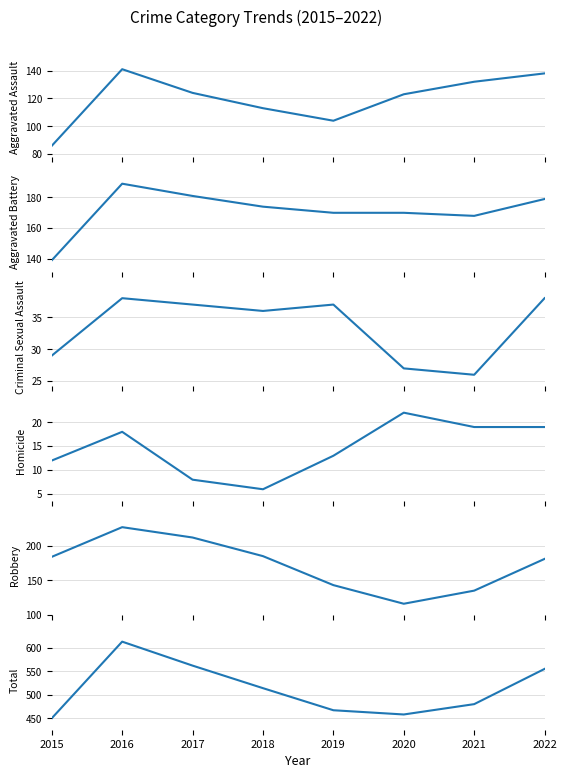

What is the minimum value shown in the chart?

6